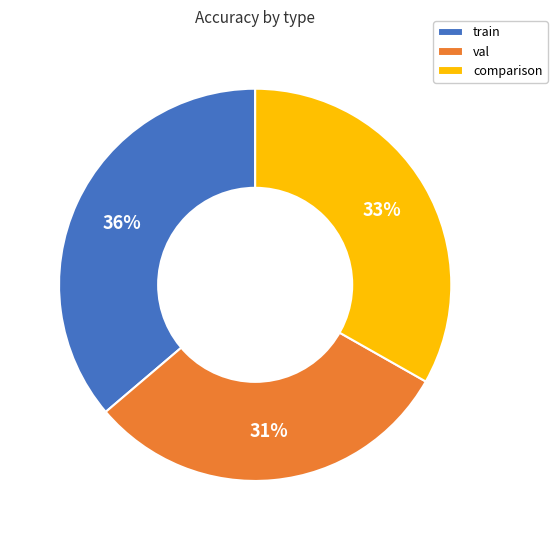

How many segments does this pie chart have?

3